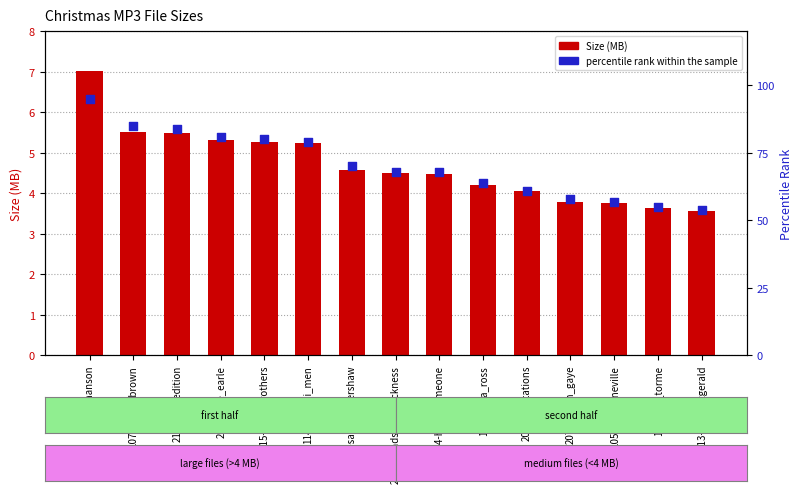

What are all the series names shown in the legend?

Size (MB), percentile rank within the sample